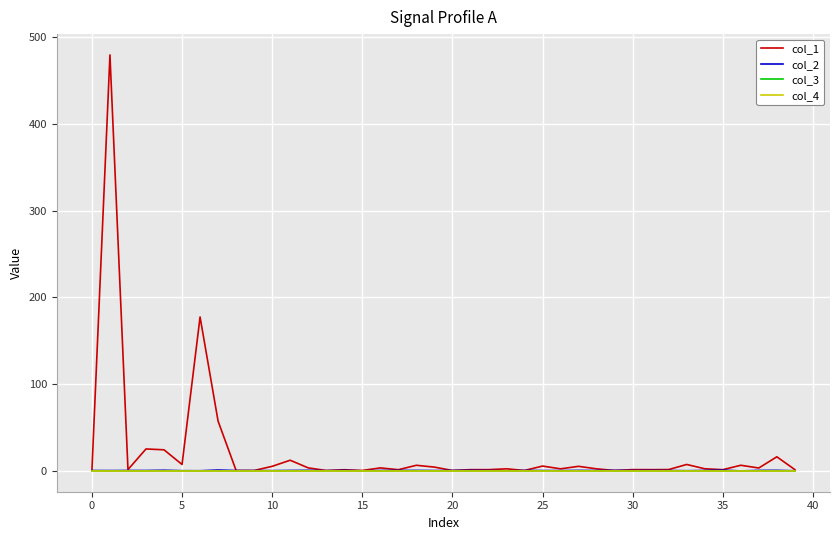

In col_2, how many points are lower than both neighbors (excluding endpoints)?

13